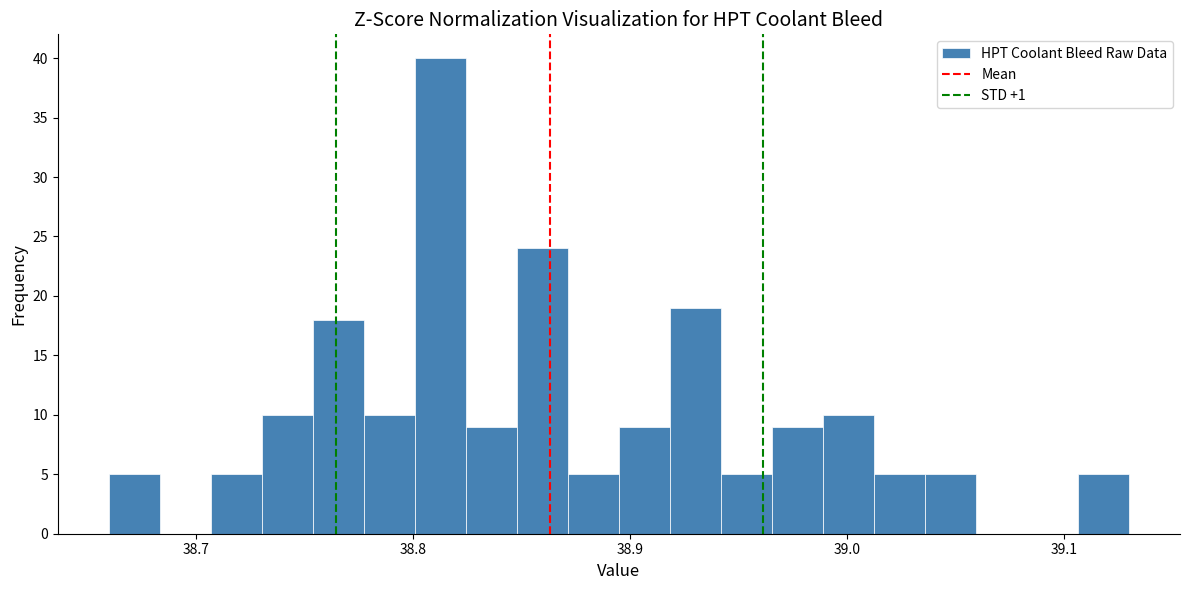

Around what value on the x-axis is the tallest bar? Give the approximate position of its centre, as read against the axis.

38.81